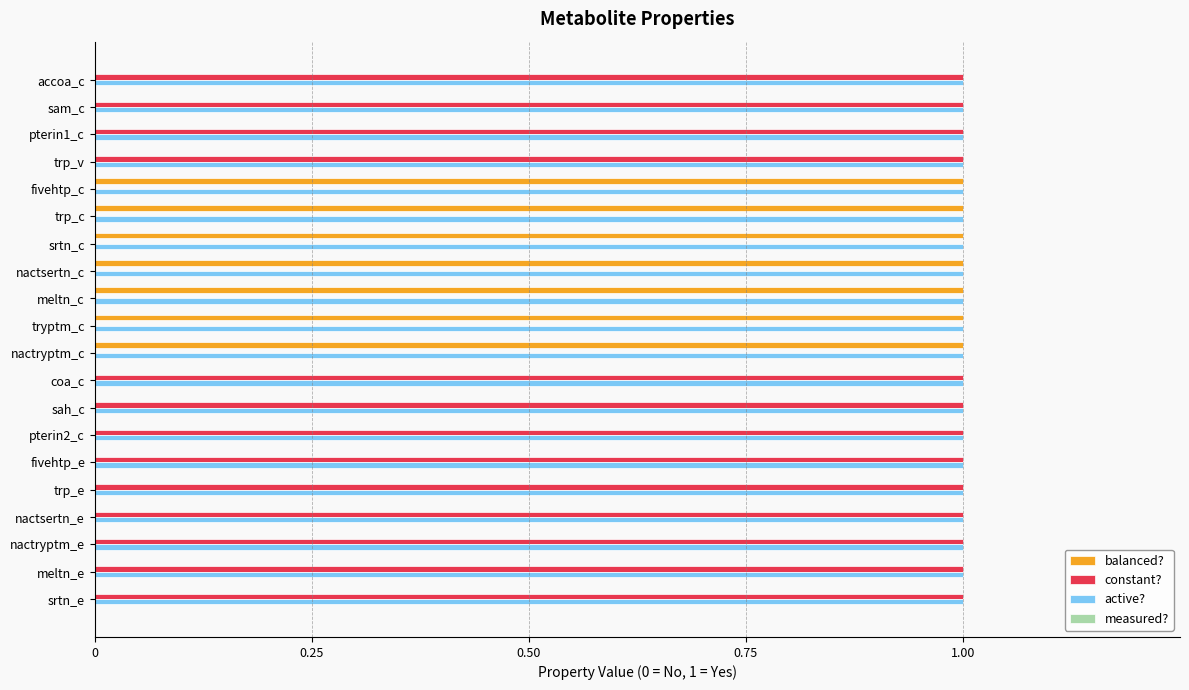

What is the sum of all active? values?

20